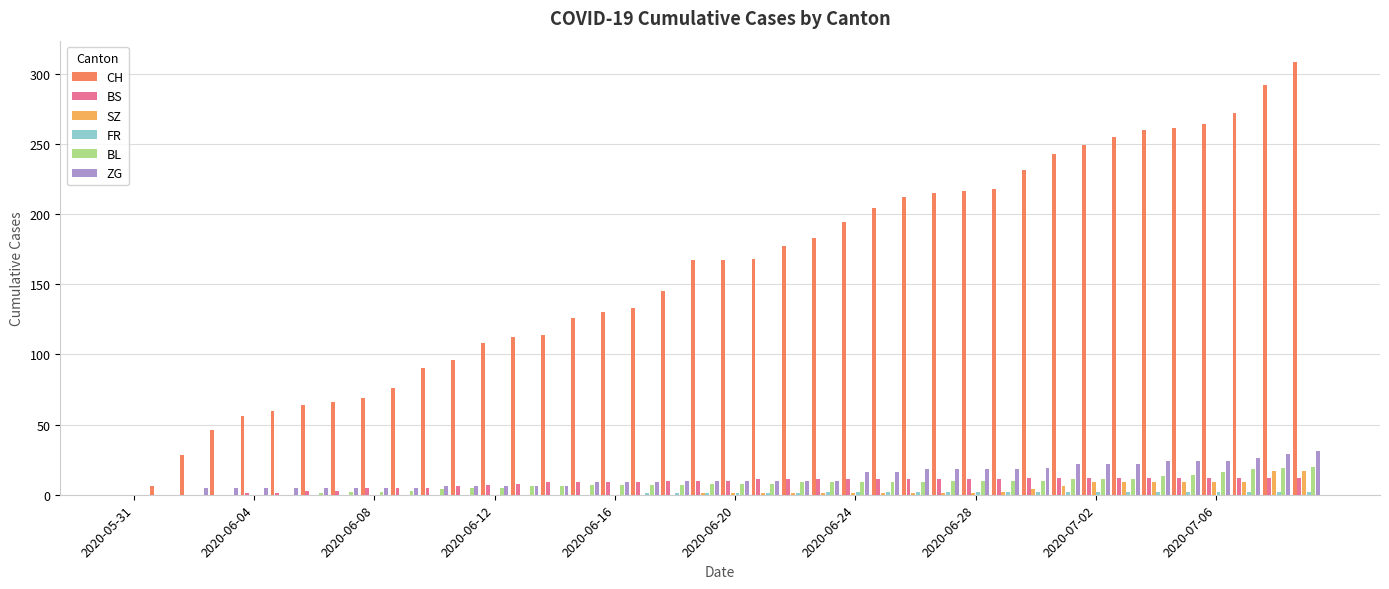

What is the highest value of the ZG series?

31